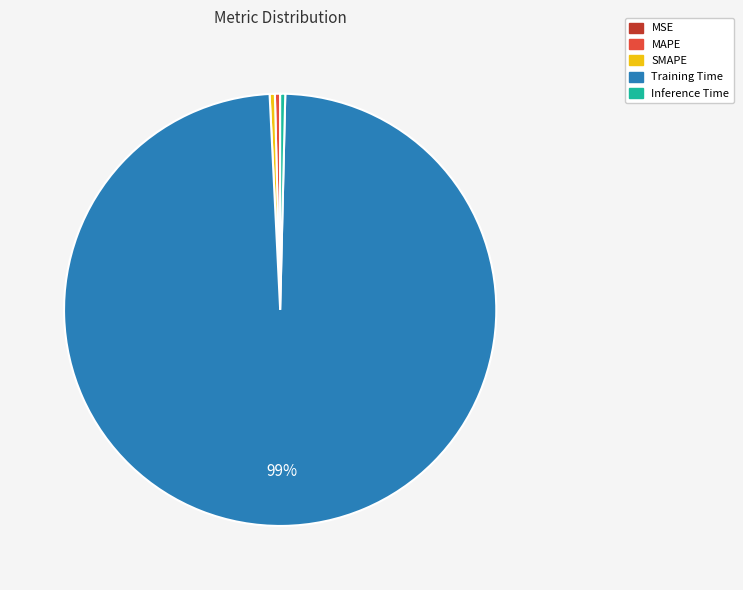

What is the largest slice in the pie chart?

Training Time